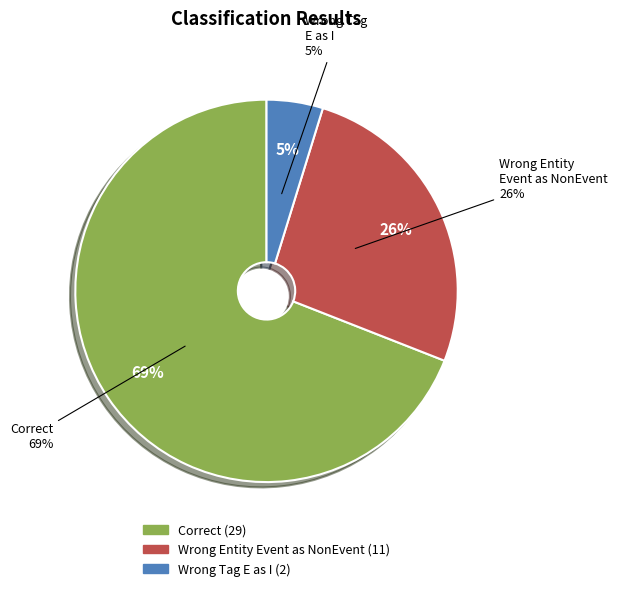

The Wrong_Entity_Event_as_NonEvent slice represents 26% of the pie. True or false?

True